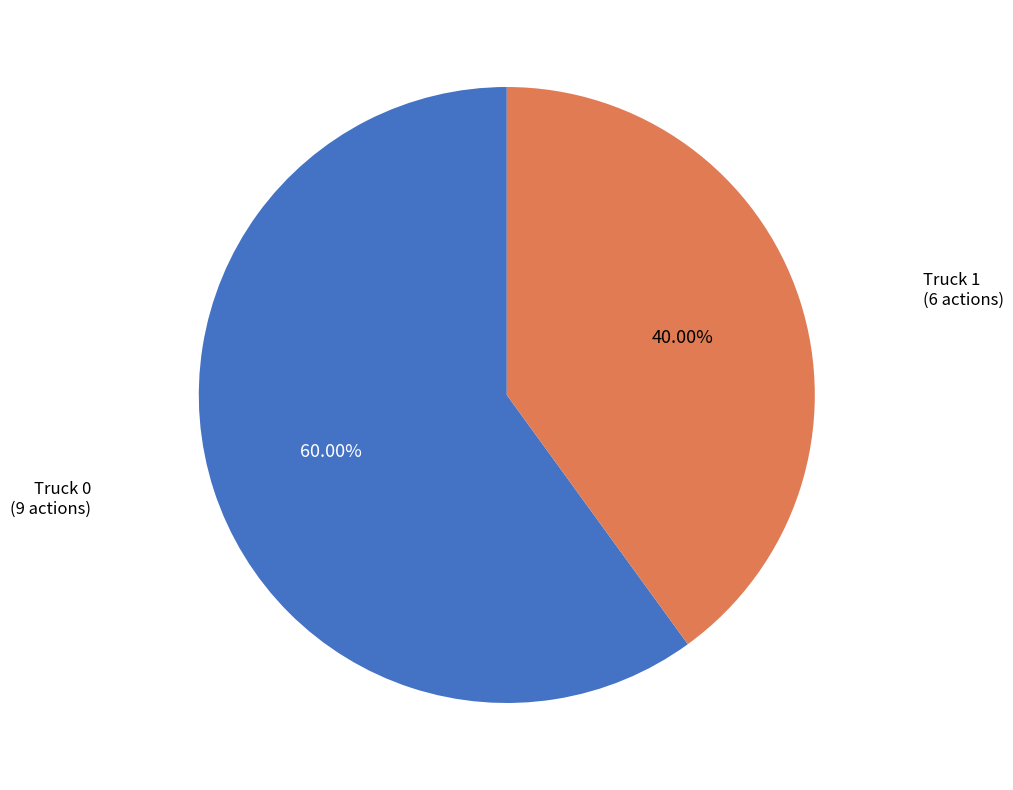

How many segments does this pie chart have?

2